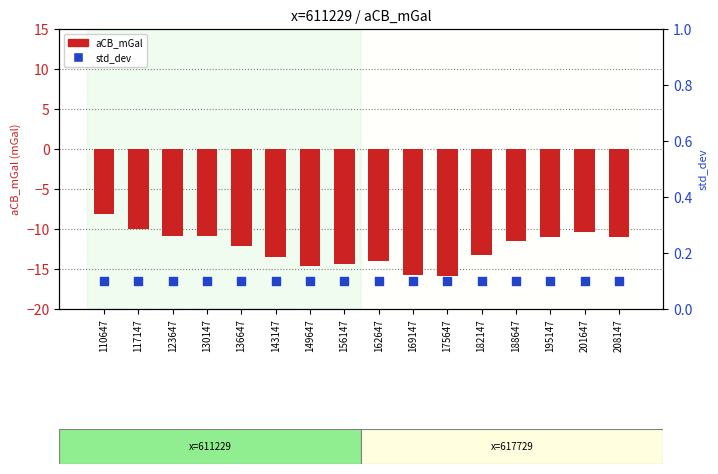

At which category is the sum across all series the highest?

110647